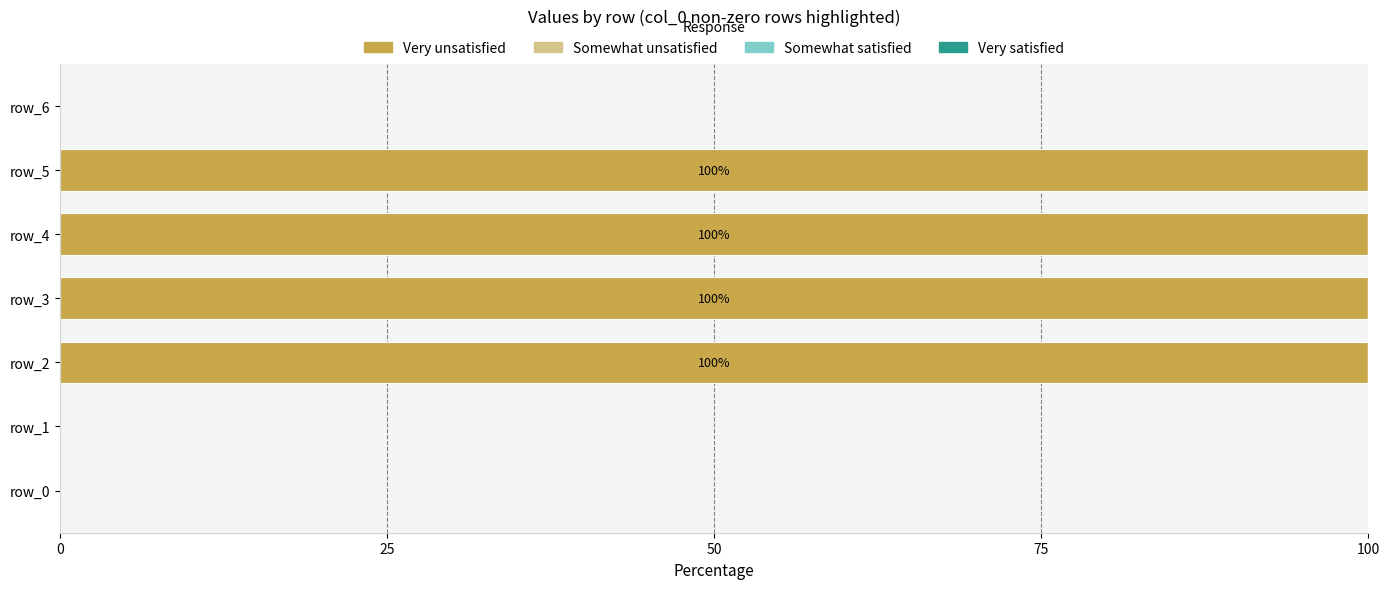

What is the sum of all values?

400